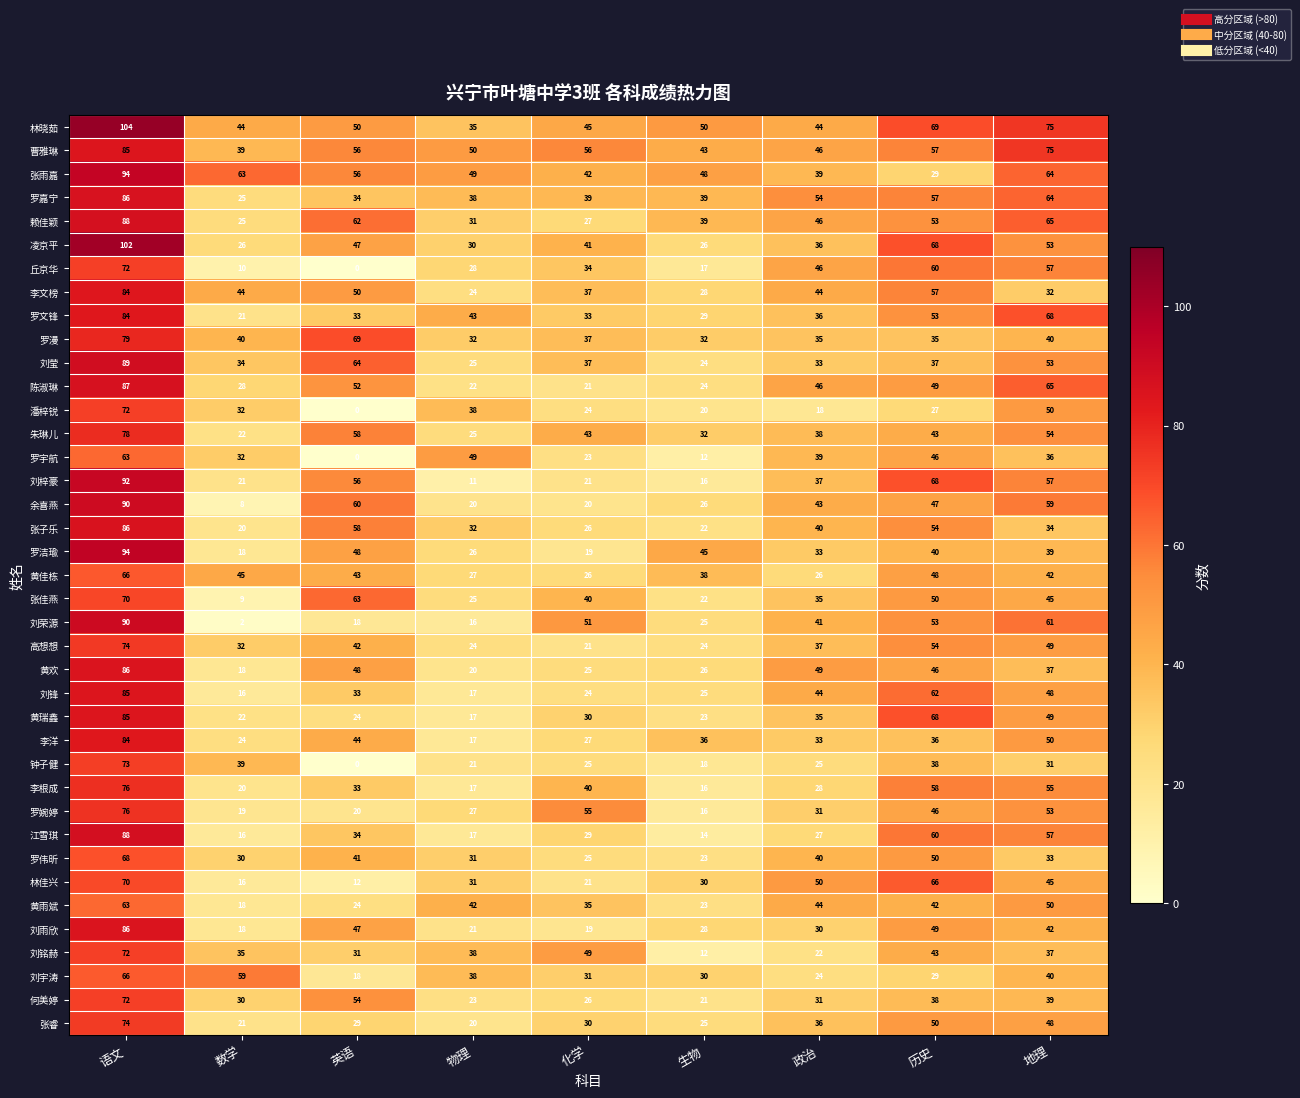

Rank the categories by 刘雨欣 value from highest to lowest.

语文, 历史, 英语, 地理, 政治, 生物, 物理, 化学, 数学